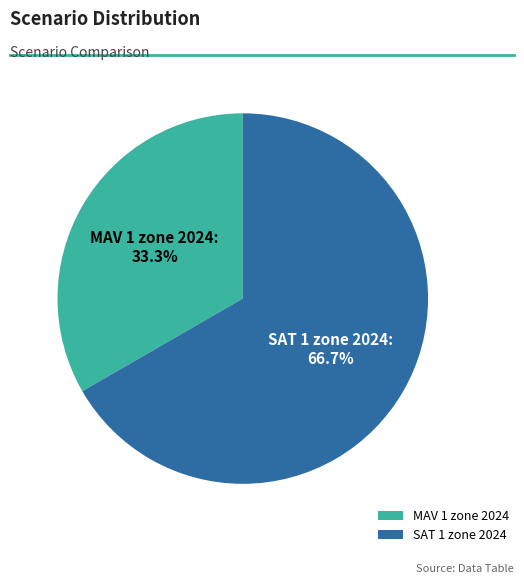

Is there any slice that represents more than half of the pie?

Yes